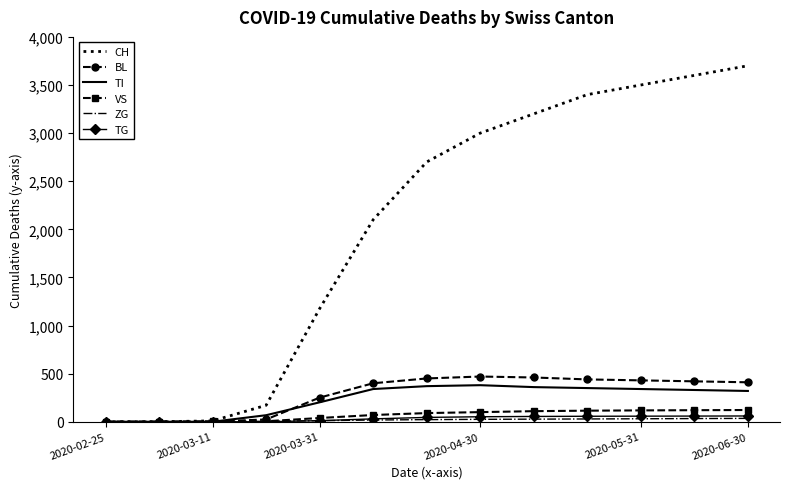

What is the maximum value shown in the chart?

3700